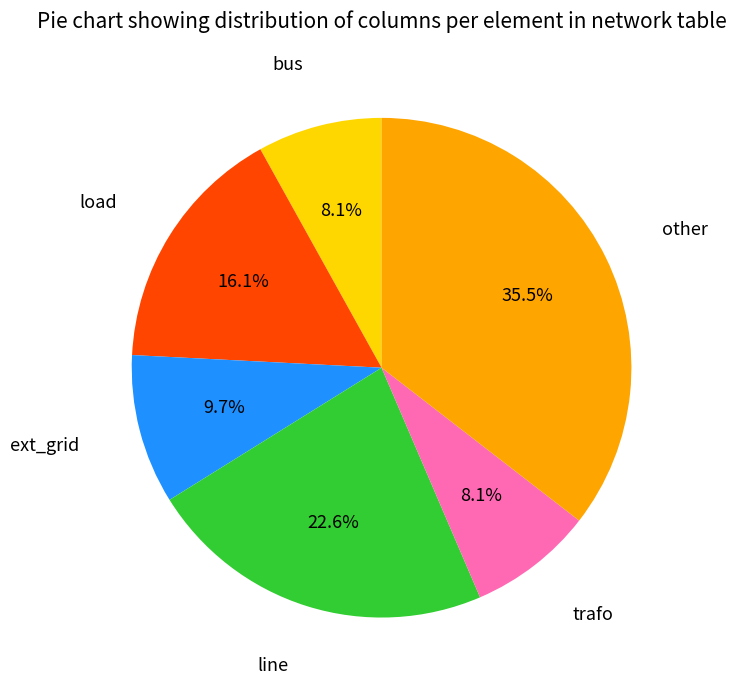

Is there any slice that represents more than half of the pie?

No